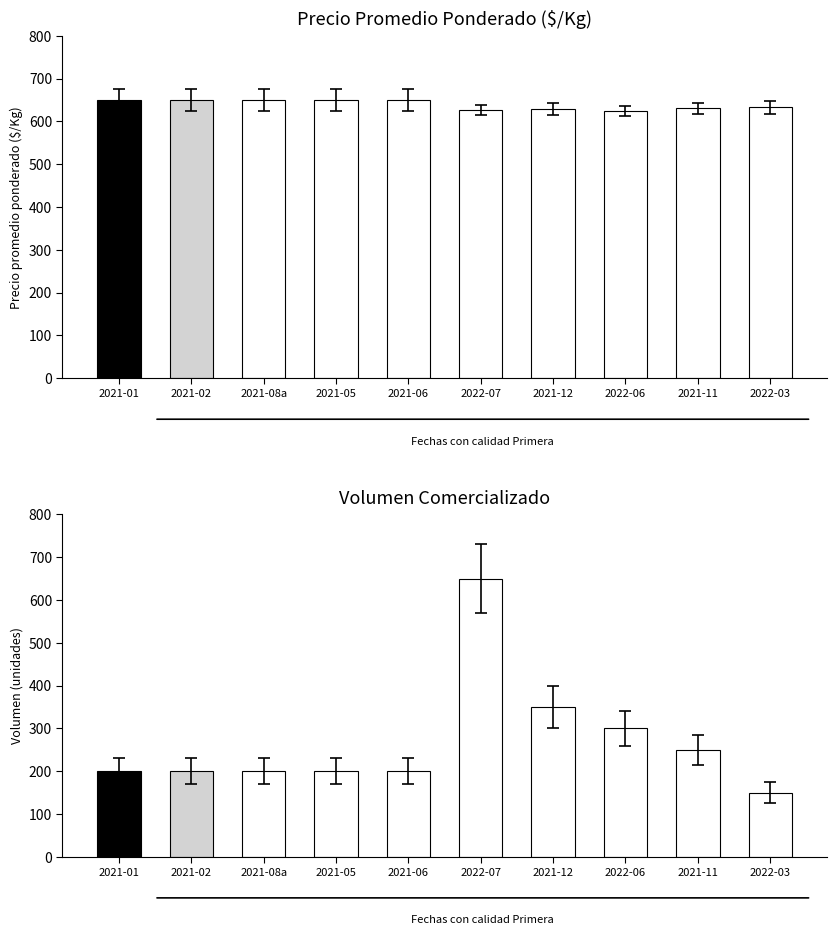

What position from the left is 2022-06-14?

8